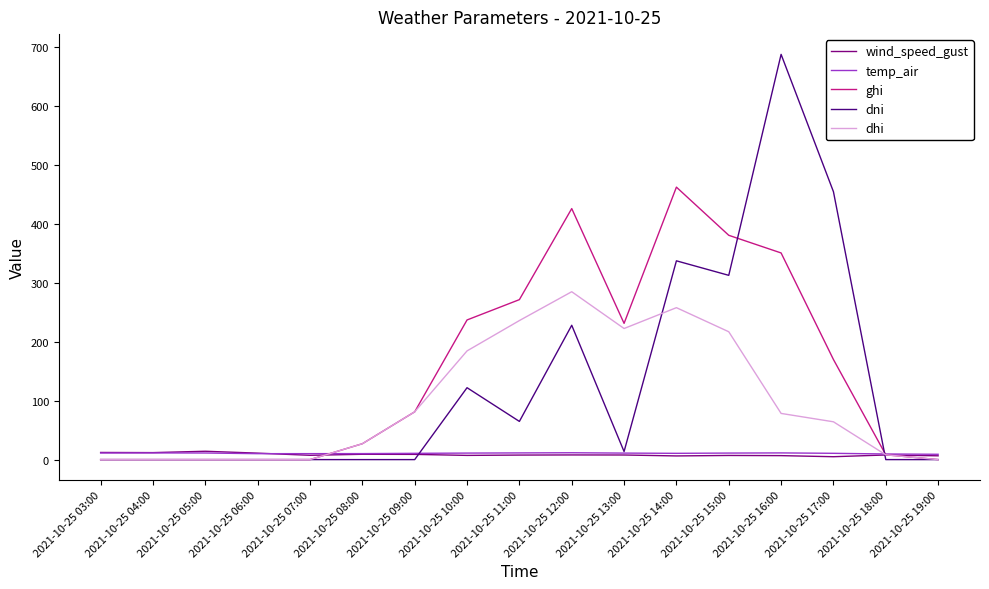

Which series has the widest spread of values?

dni